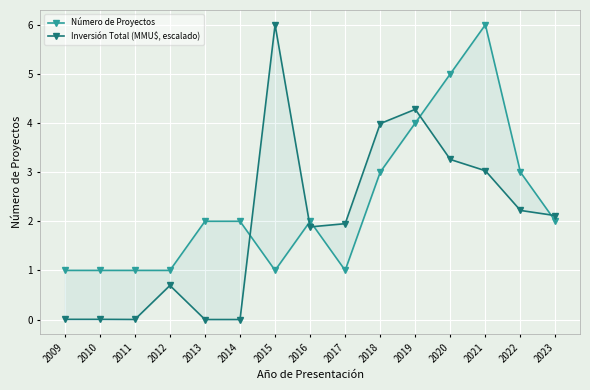

At which category is the sum across all series the highest?

2021